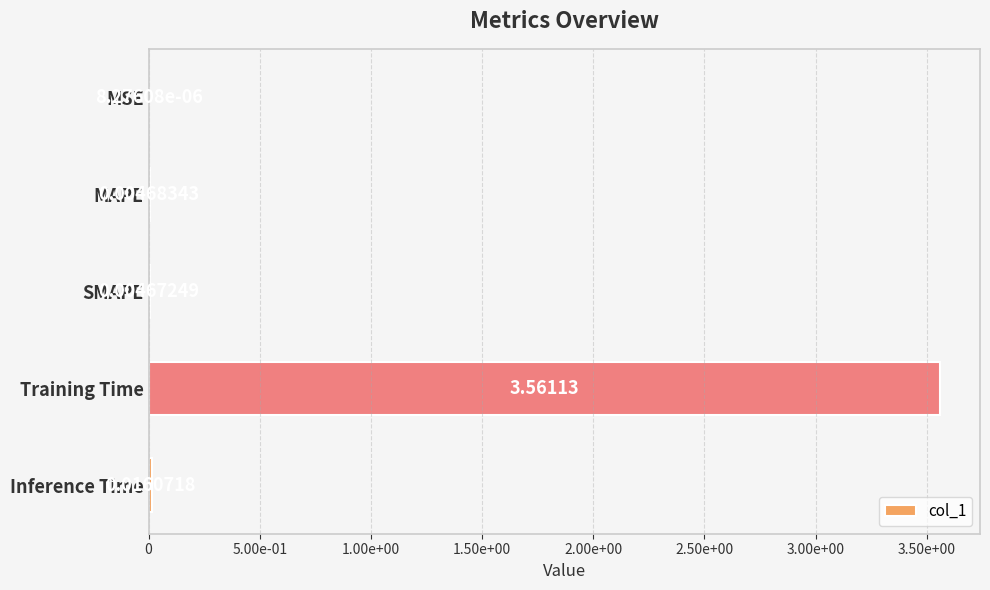

Which label corresponds to the largest value in the chart?

Training Time